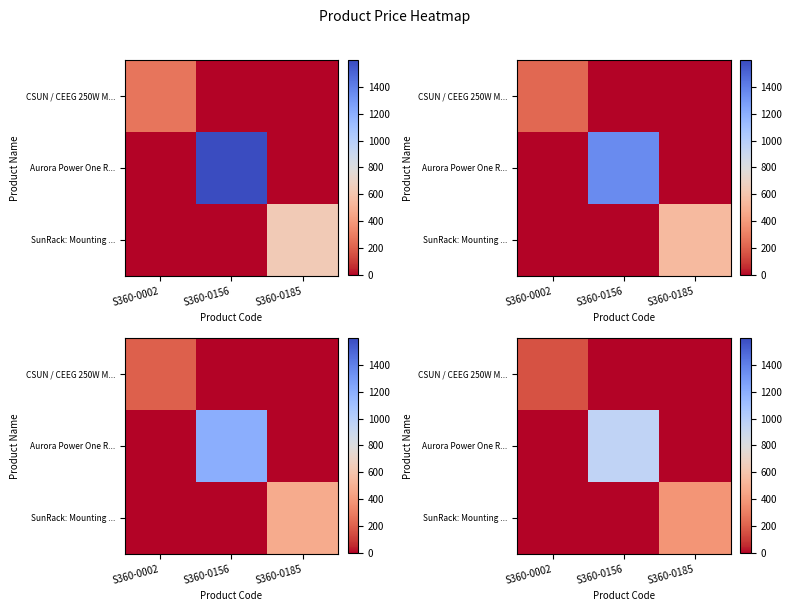

What is the difference between the SunRack: Mounting ... values at S360-0156 and S360-0185?

382.8